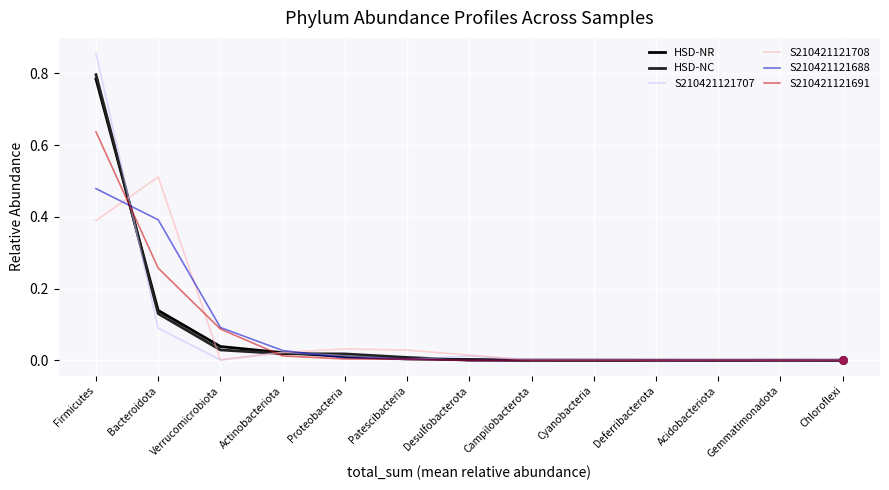

The S210421121691 series shows -0.4 at Chloroflexi. True or false?

False